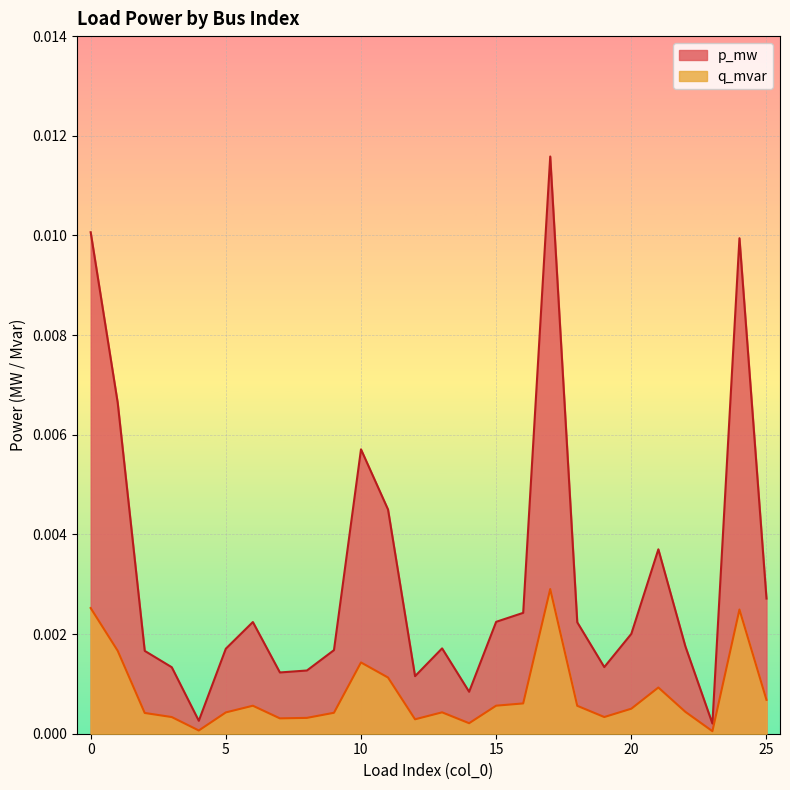

True or false: p_mw has more than 1 points higher than both neighbors.

True